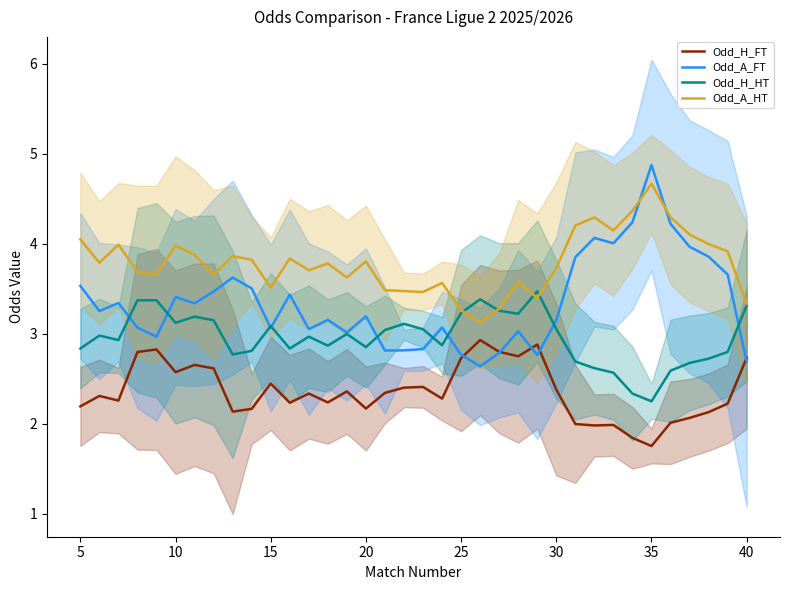

After their last crossing, which series has the higher values: Odd_H_FT or Odd_A_FT?

Odd_H_FT